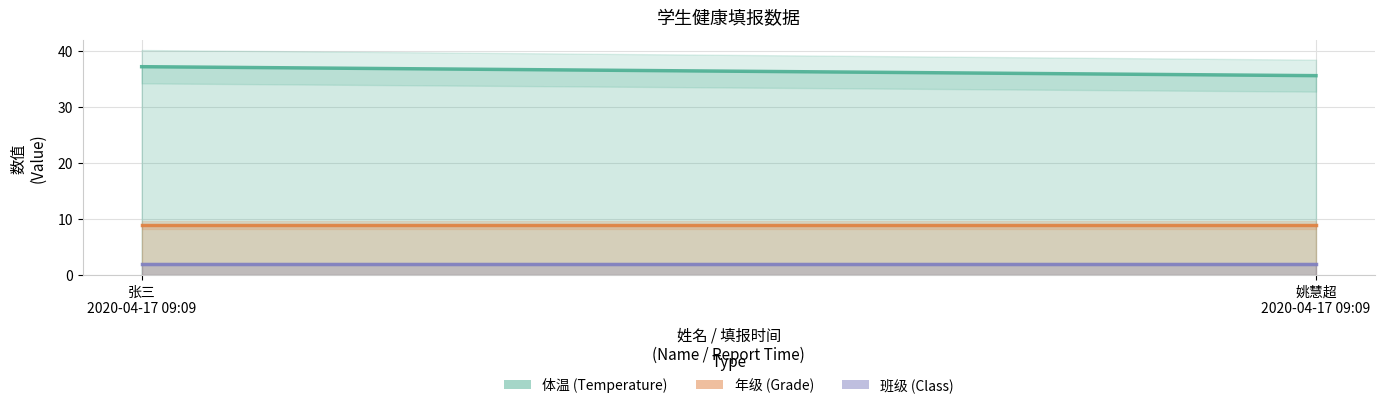

What is the smallest value displayed?

2.0